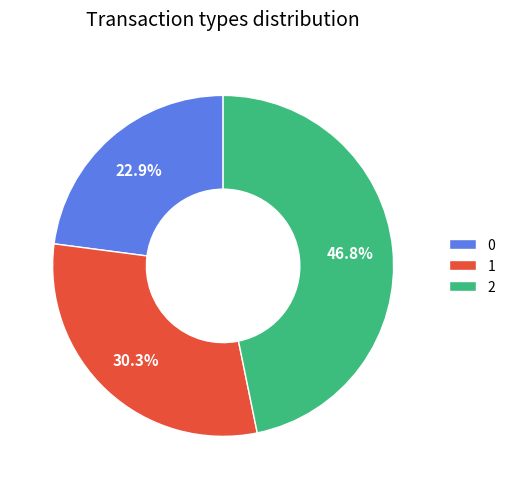

What is the largest slice in the pie chart?

2